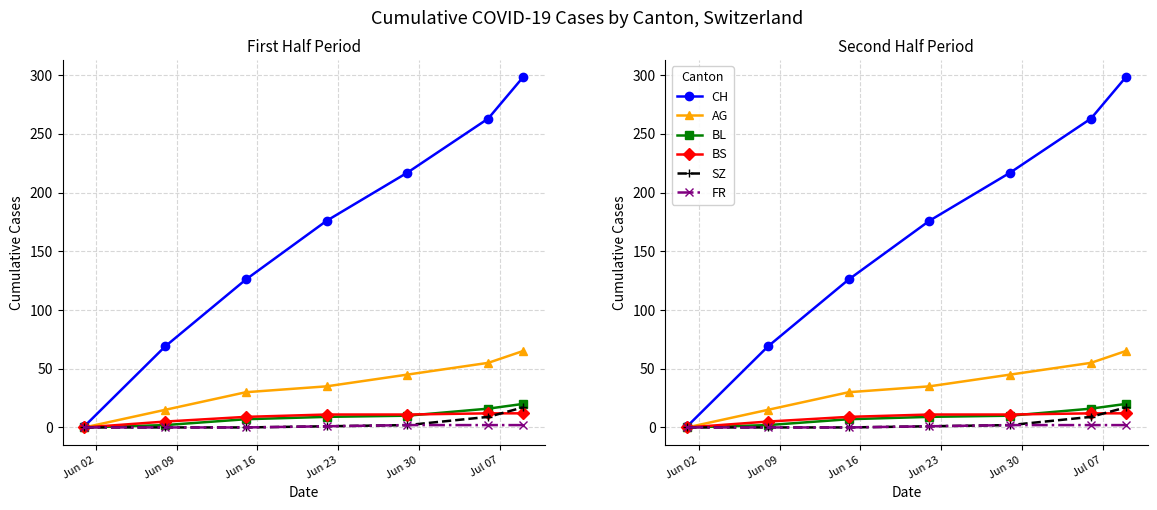

What is the sum of all CH values?

1150